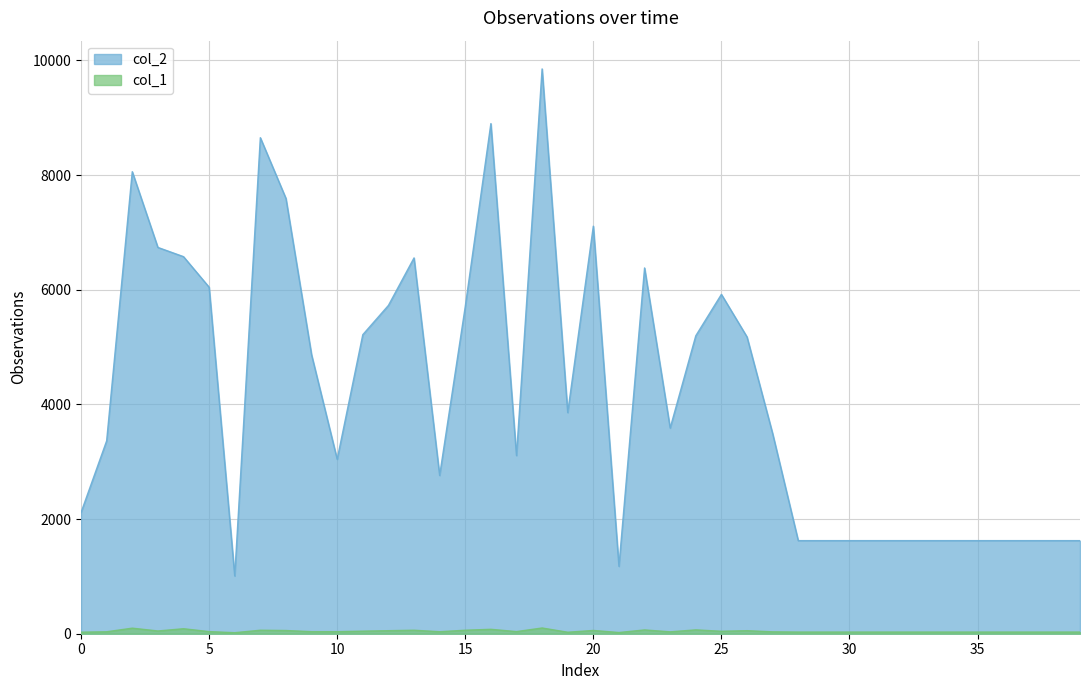

Does the chart display data point markers on the line(s)?

No